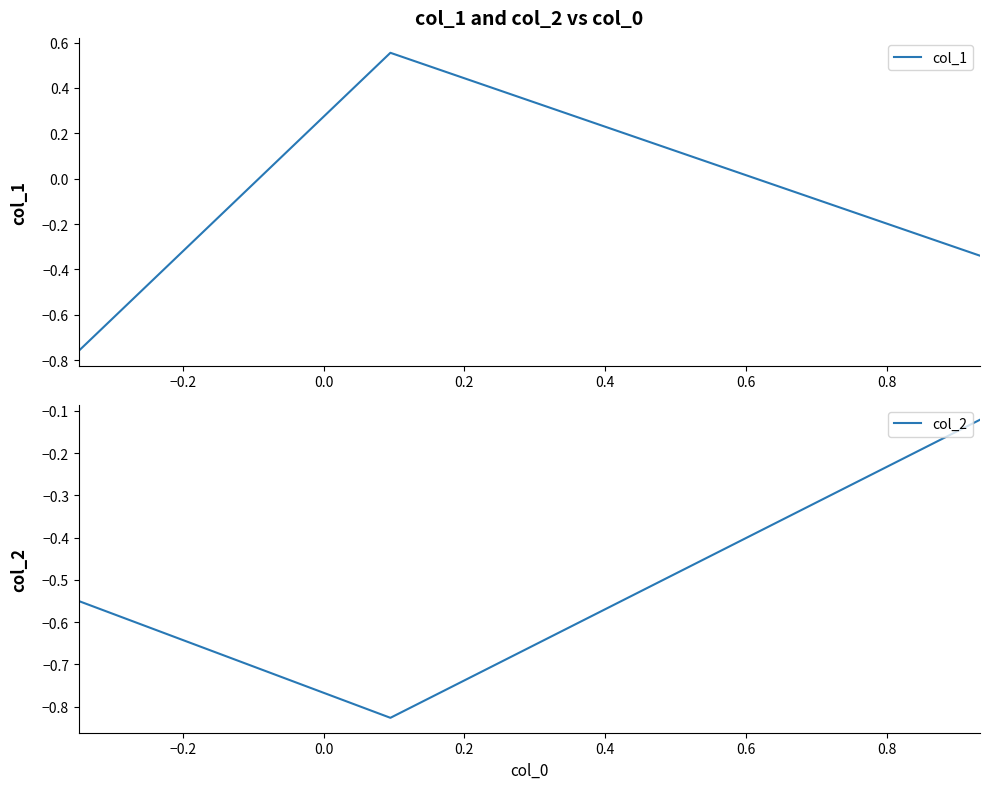

What is the greatest value displayed?

0.6